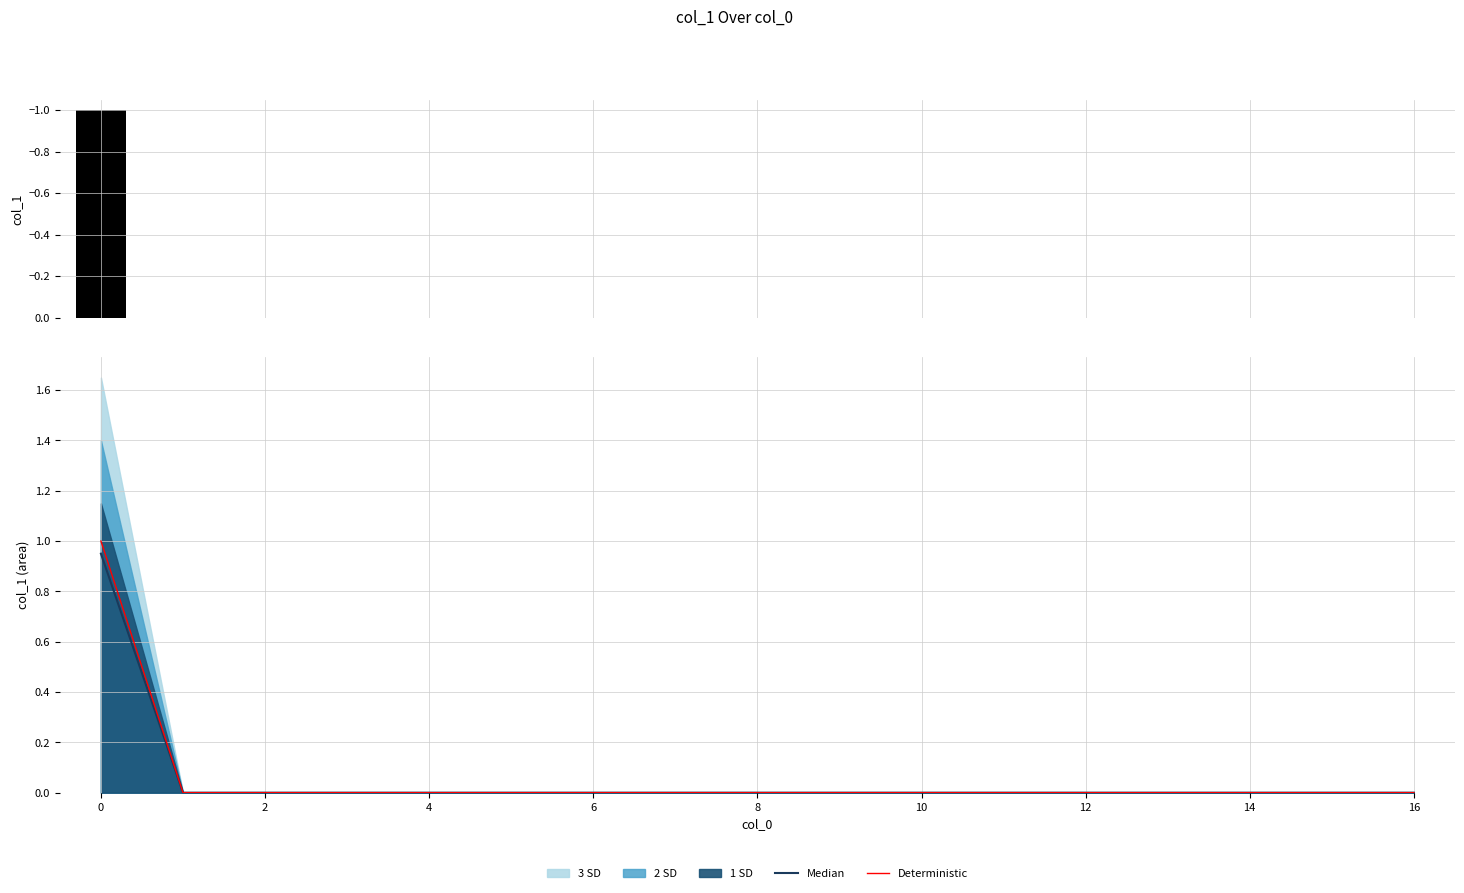

The value of Deterministic at 2 is -0.6. True or false?

False